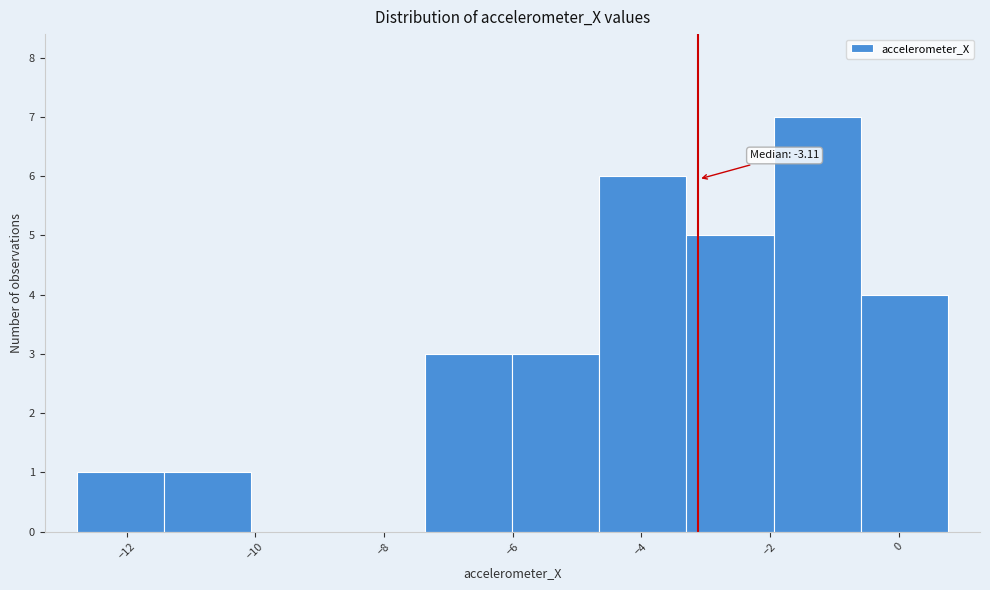

Which range on the x-axis has the tallest bar?

-2.0 to -0.6